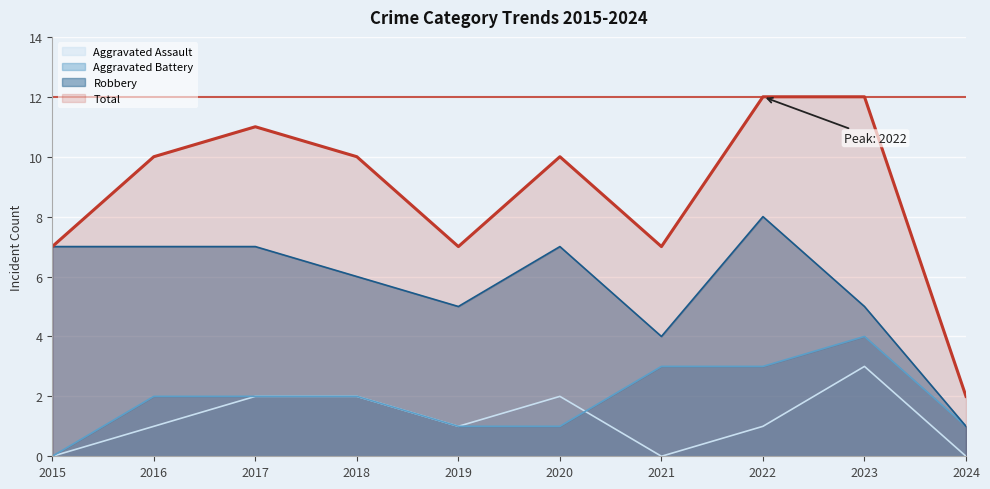

What is the spread (max minus min) of values at 2016?

9